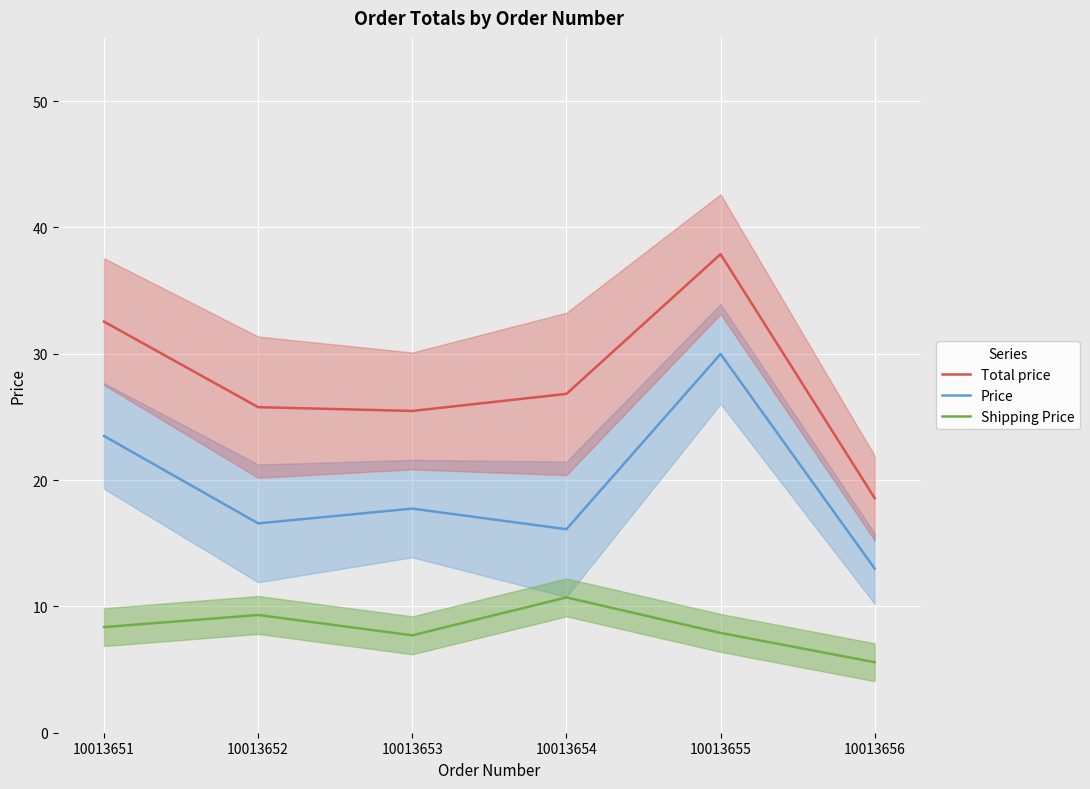

What is the value of the Total price point at the 2nd from the left?

25.8